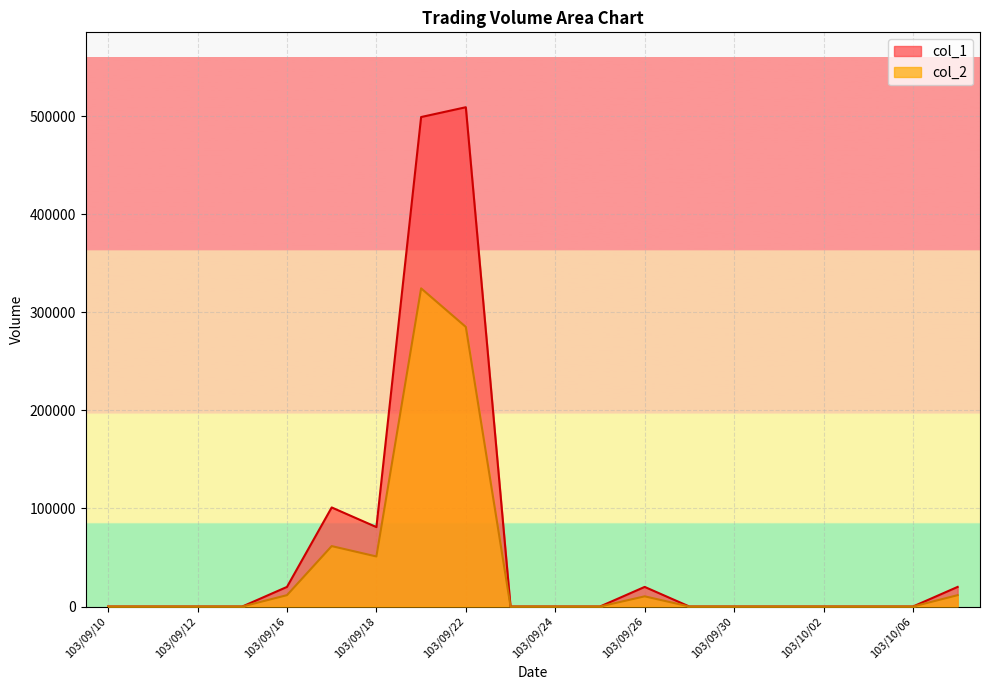

True or false: col_2 and col_1 cross at least once.

False